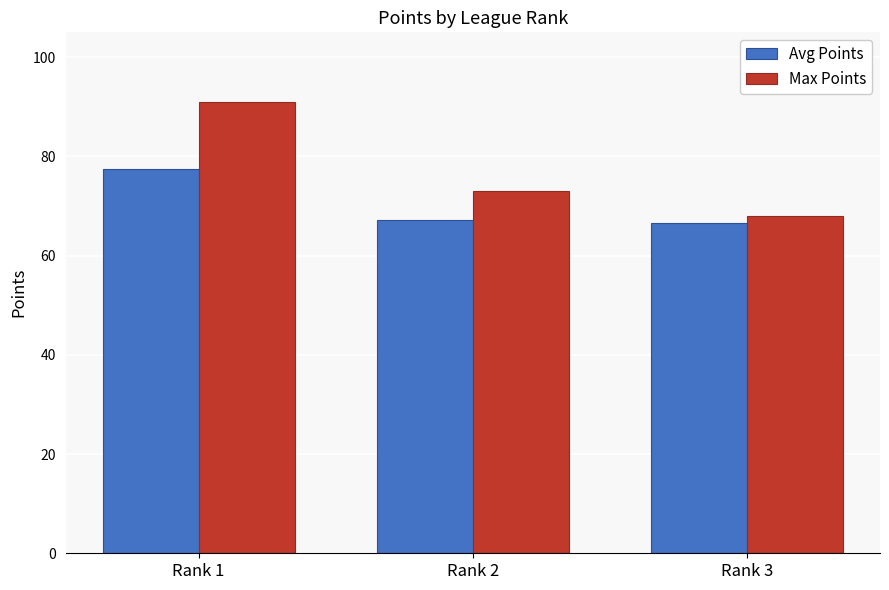

How many values in the Max Points series are below 73?

1